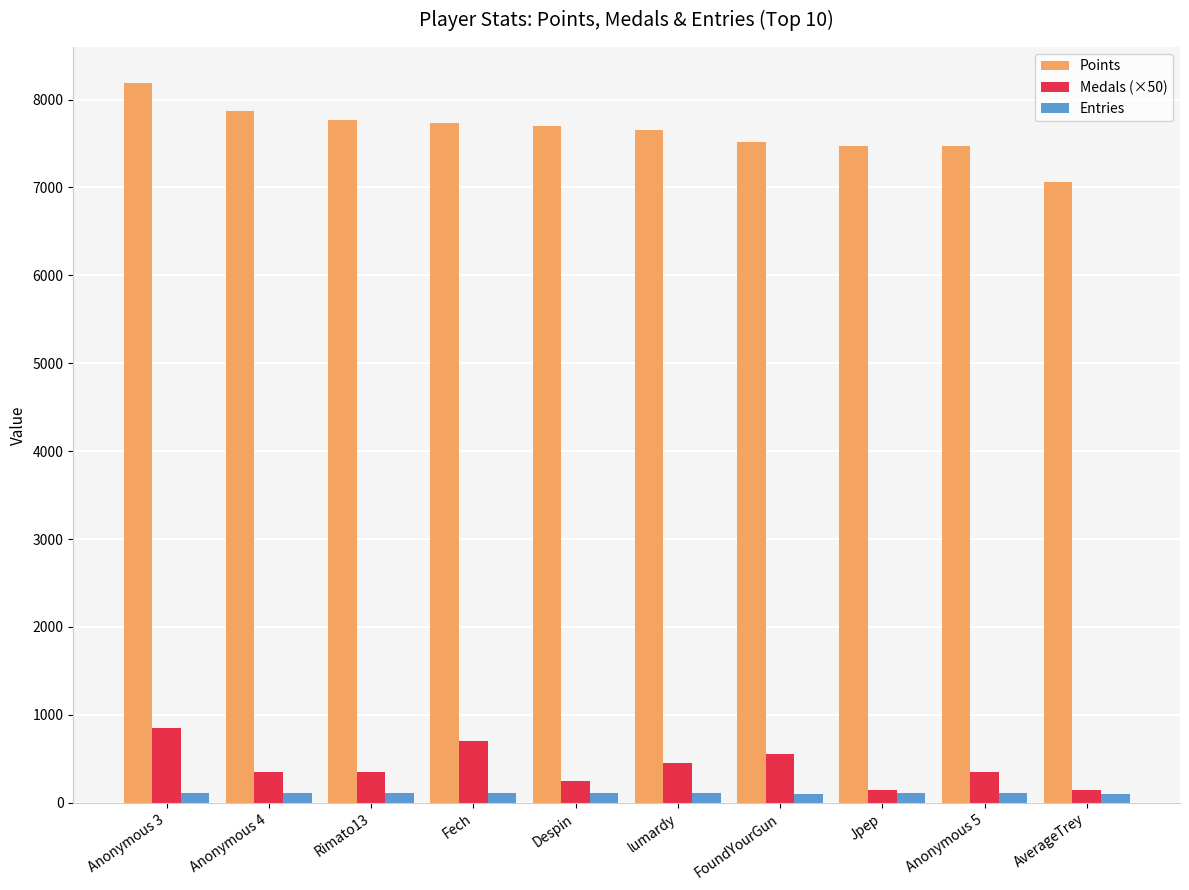

List the series in order of their peak value, highest first.

Points, Medals (×50), Entries